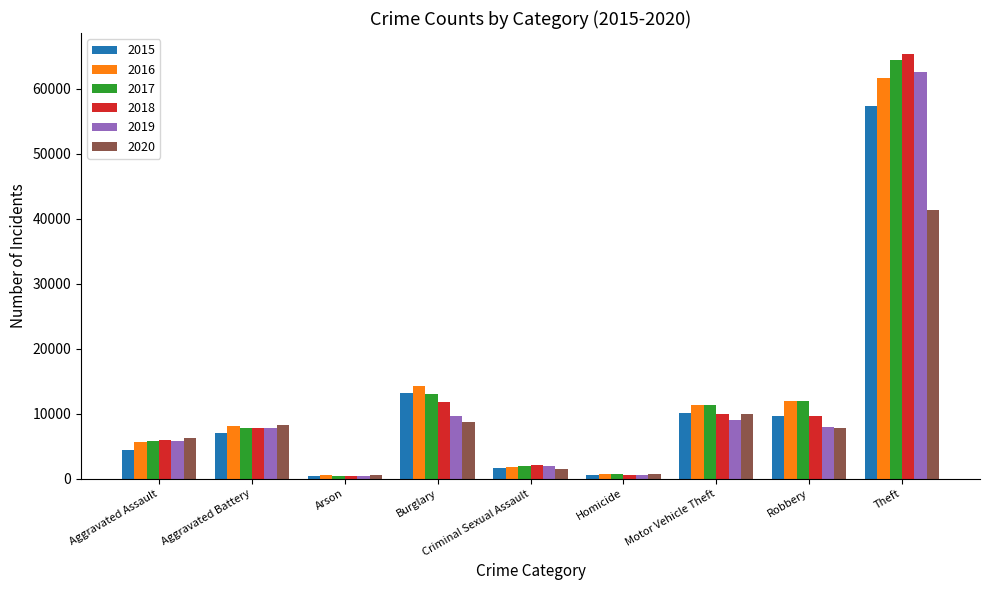

The 2019 series shows 5841 at Aggravated Assault. True or false?

True